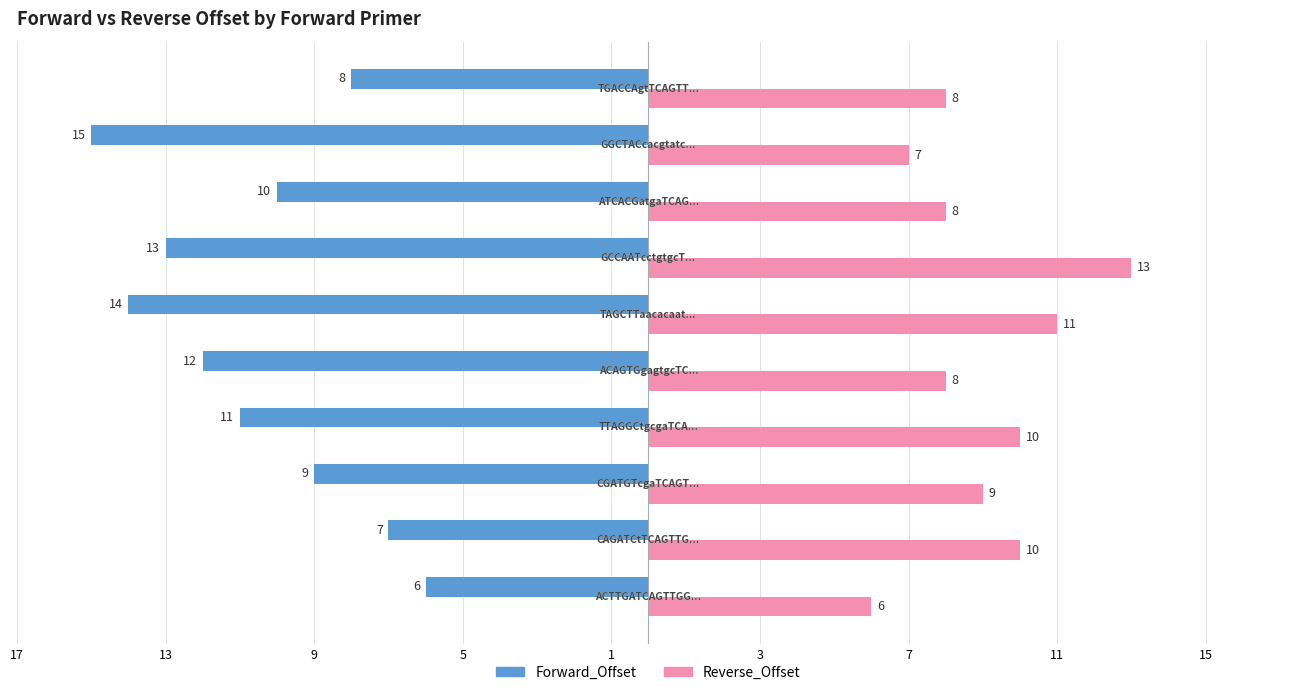

What are all the series names shown in the legend?

Forward_Offset, Reverse_Offset